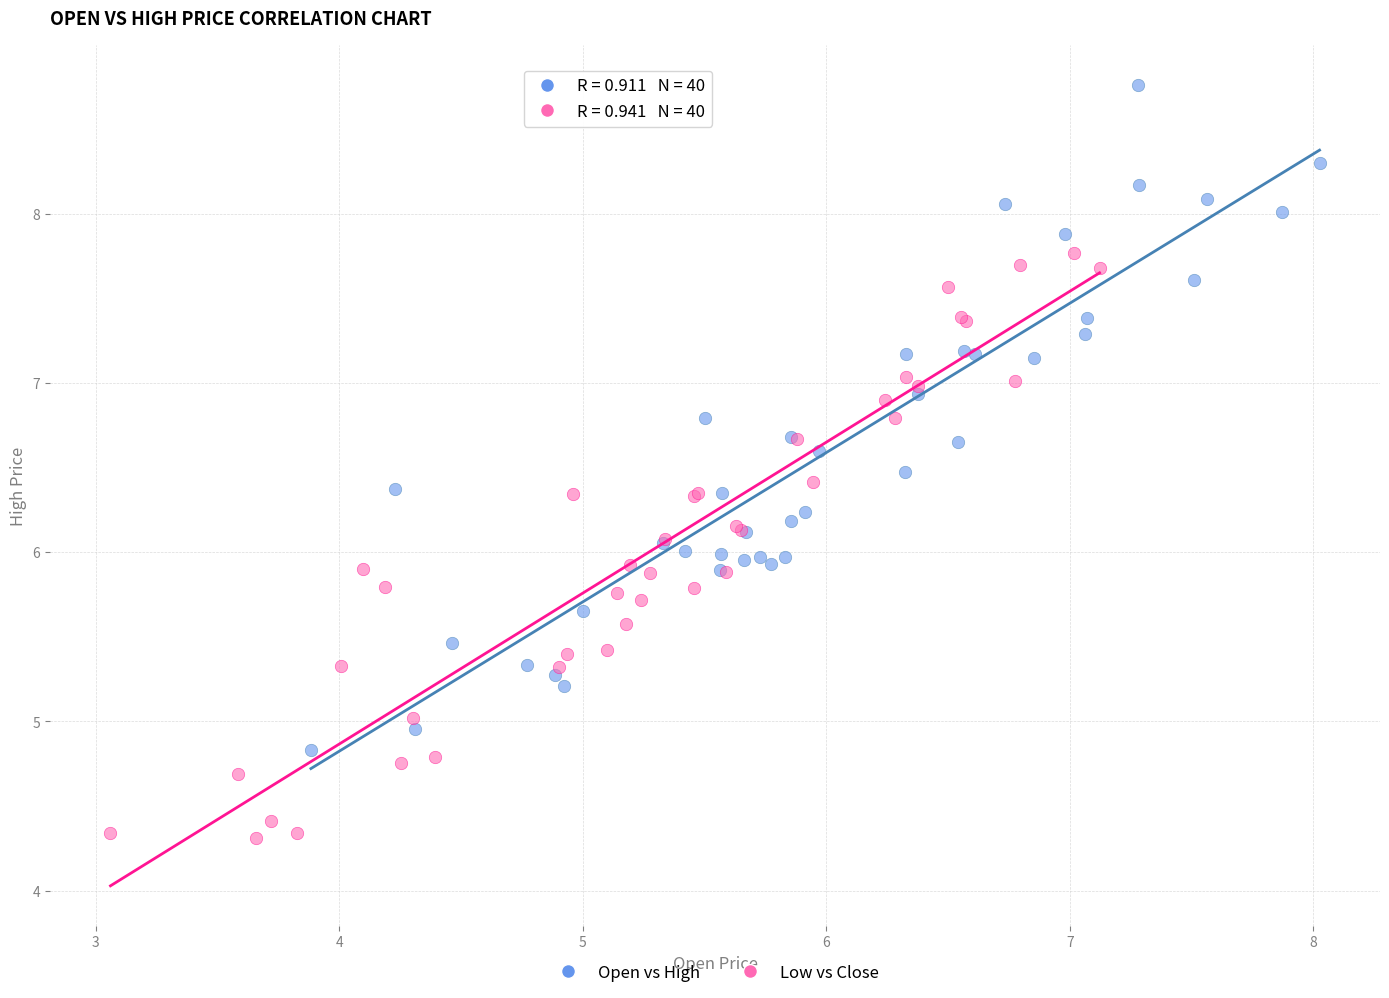

Which series has the largest Y range (max minus min)?

Open vs High